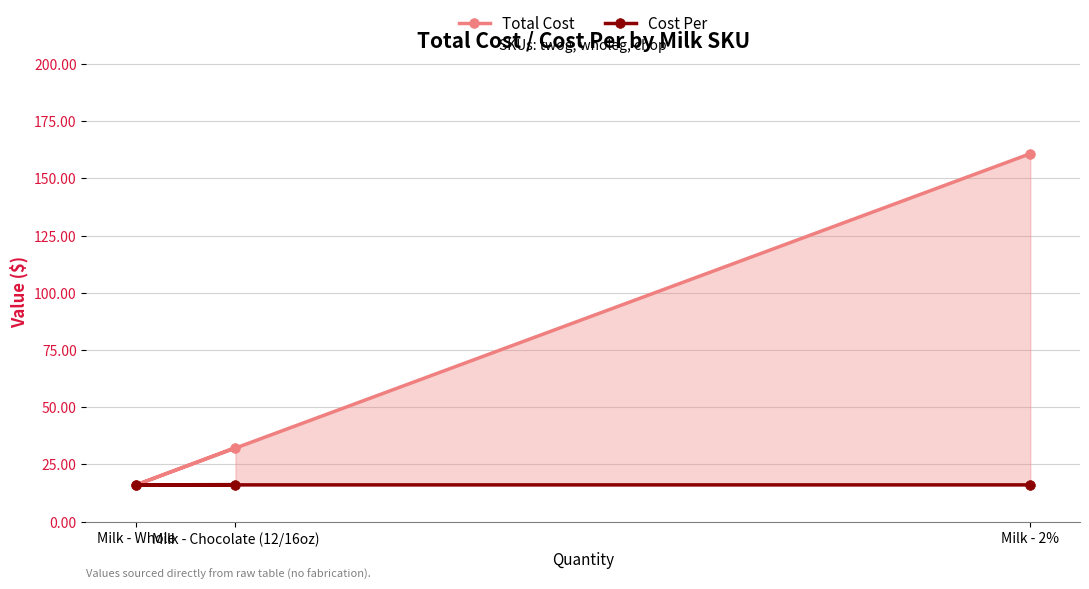

What is the sum of the Total Cost values at Milk - Whole and Milk - Chocolate (12/16oz)?

48.5